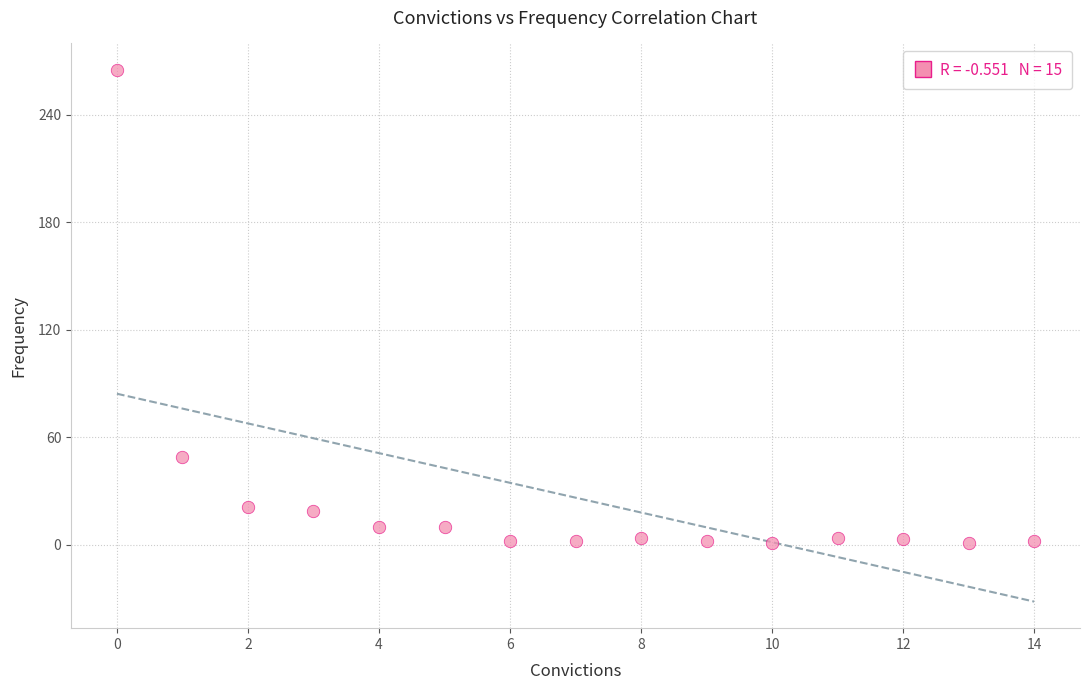

What is the range of Y values (max minus min)?

264